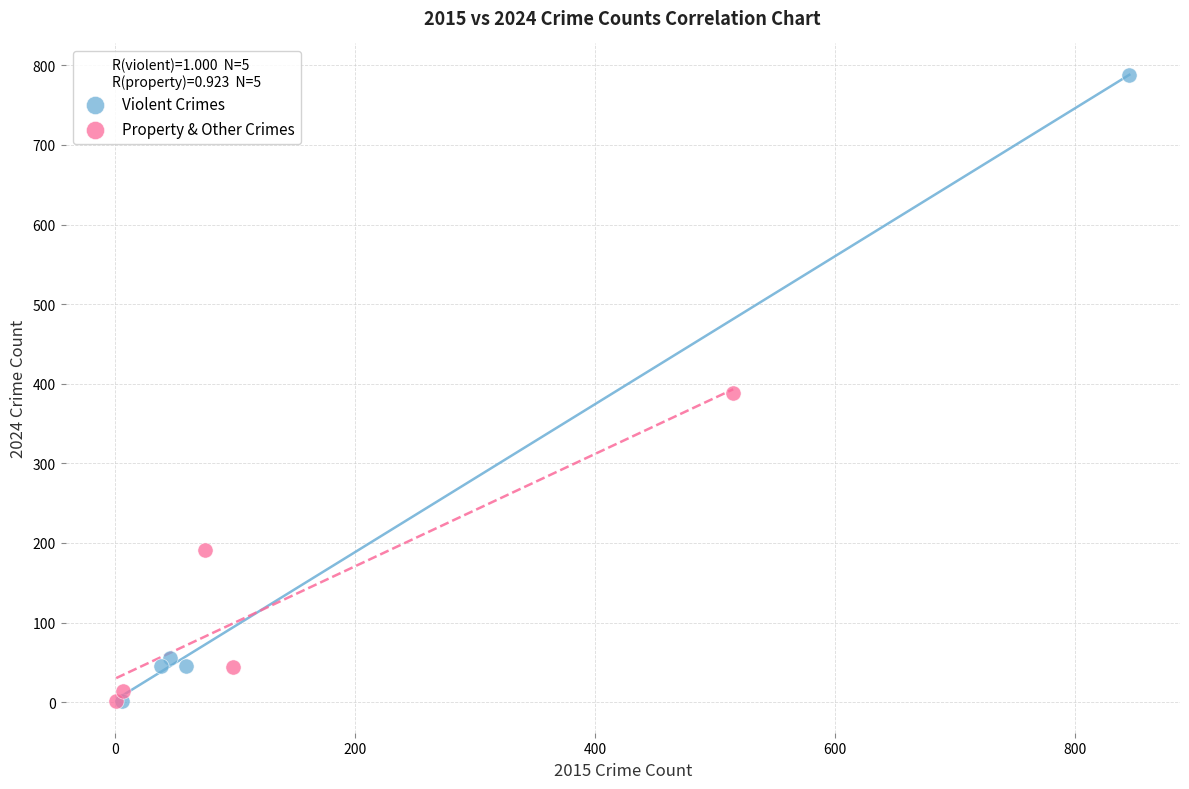

Which series has the largest Y range (max minus min)?

Violent Crimes